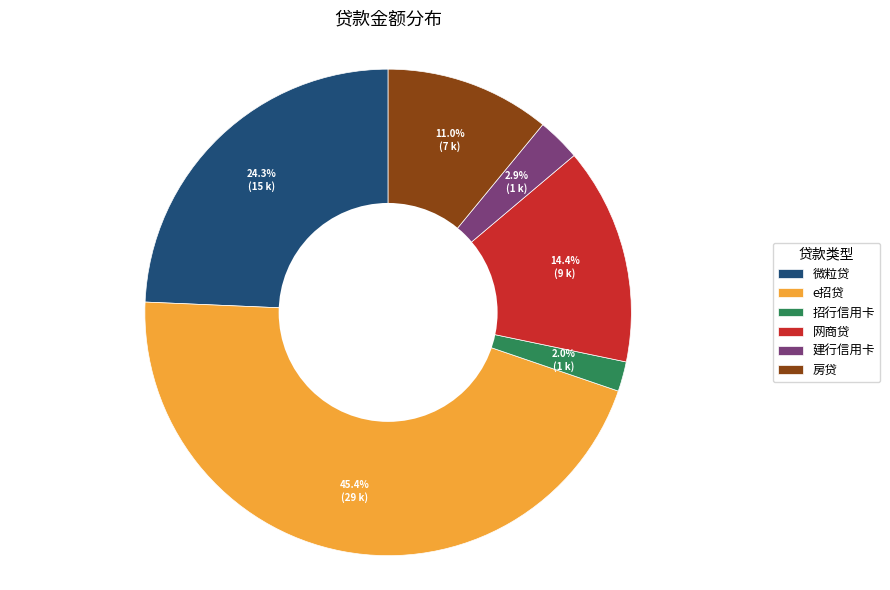

Is there a majority slice in this chart?

No